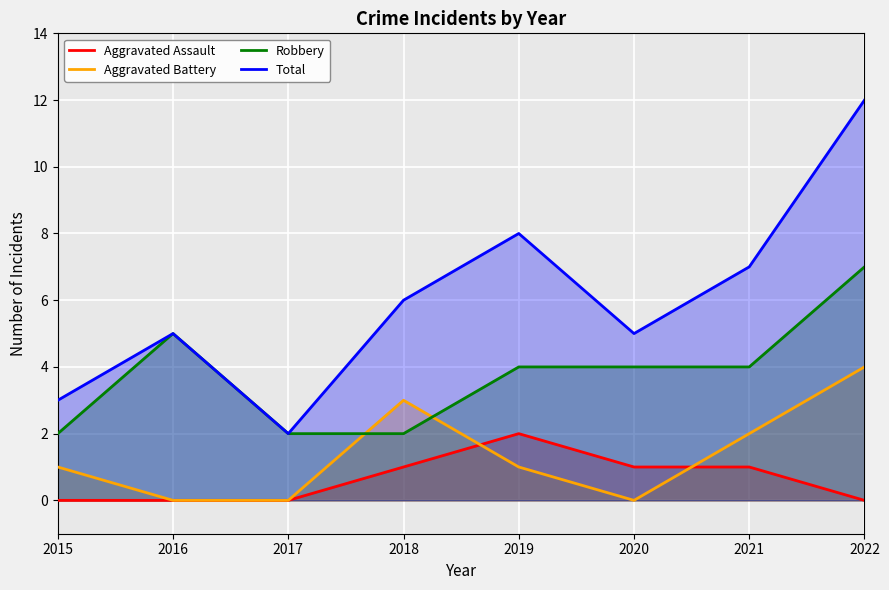

How many lines are shown in the chart?

4